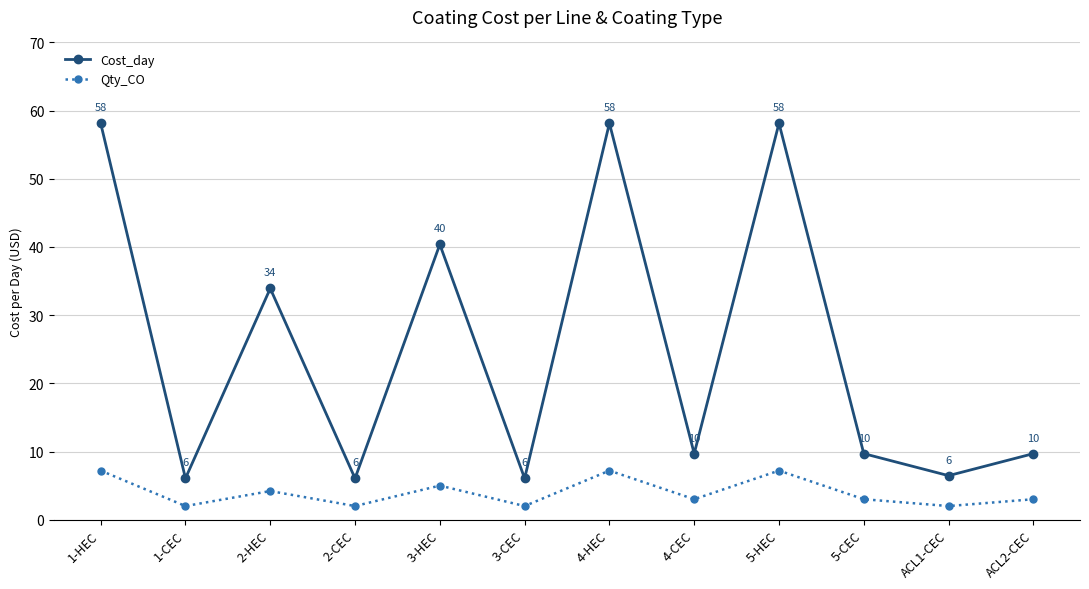

What is the smallest value displayed?

2.0